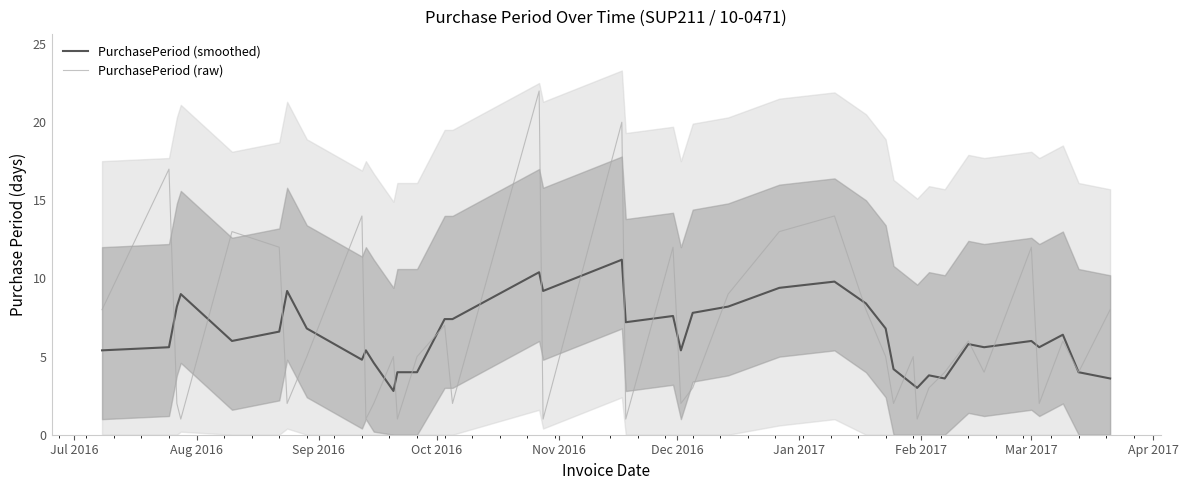

What is the highest value of the PurchasePeriod (raw) series?

22.0